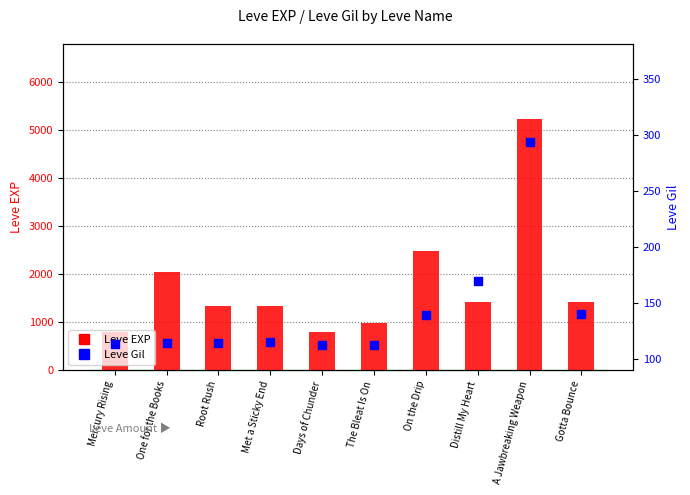

At which category is the sum across all series the highest?

A Jawbreaking Weapon